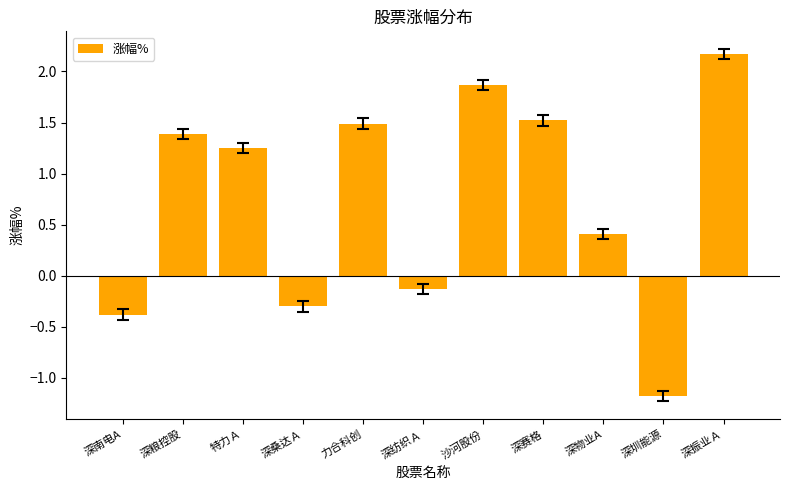

Are the bars grouped side by side (vs. stacked)?

No